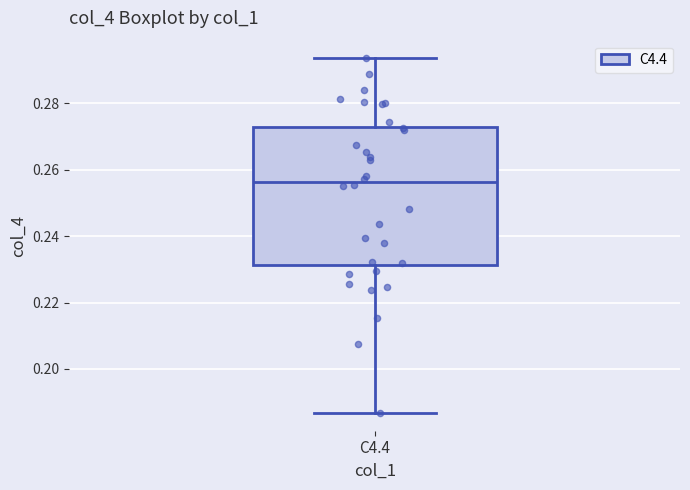

Transcribe this box plot: give where the median line is, the range the box spans, and where the two whiskers end, as read against the y-axis. The values are not printed on the chart, so give them approximately, as read against the axis.

median 0.256, box 0.232 to 0.272, whiskers 0.186 to 0.294